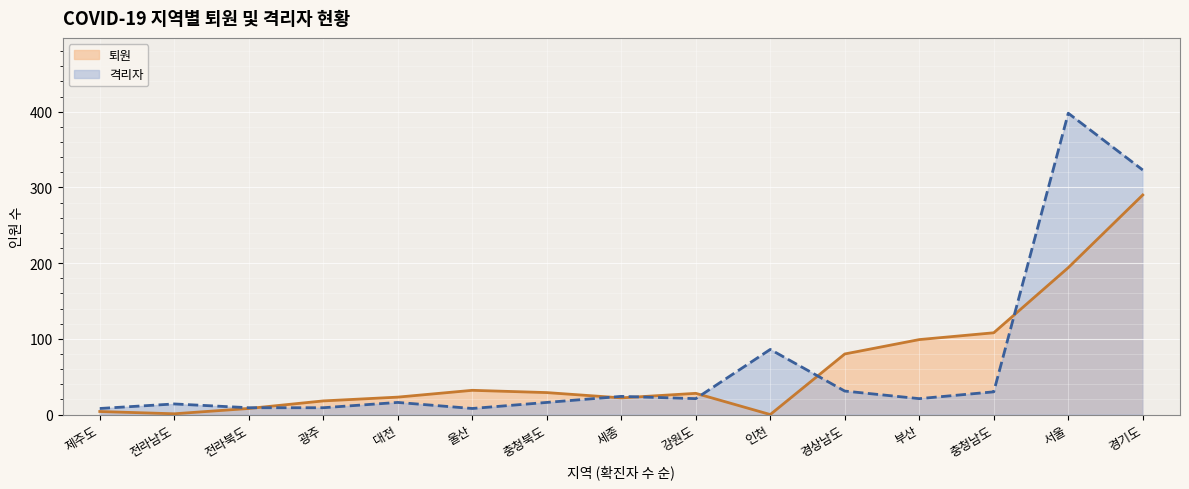

The value of 격리자 at 경기도 is 323. True or false?

True